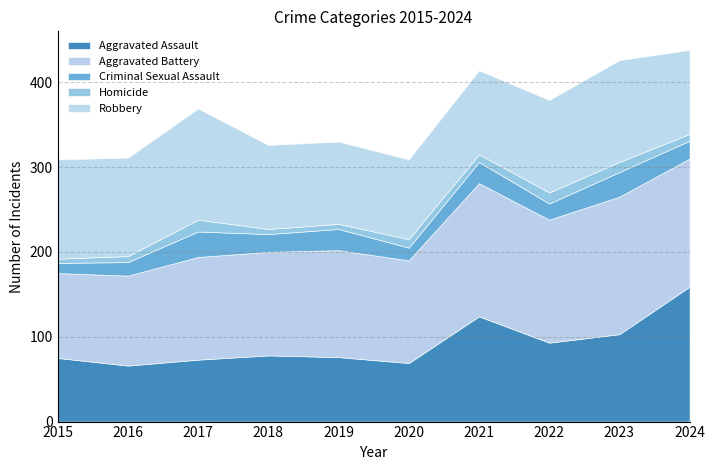

Is it true that Robbery equals 99 at 2018?

True